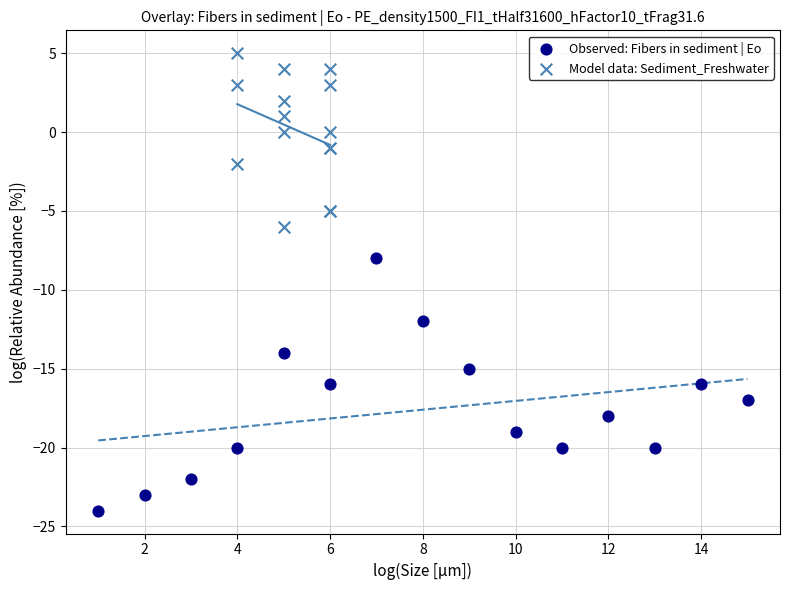

Which series reaches the minimum Y coordinate?

Observed: Fibers in sediment | Eo